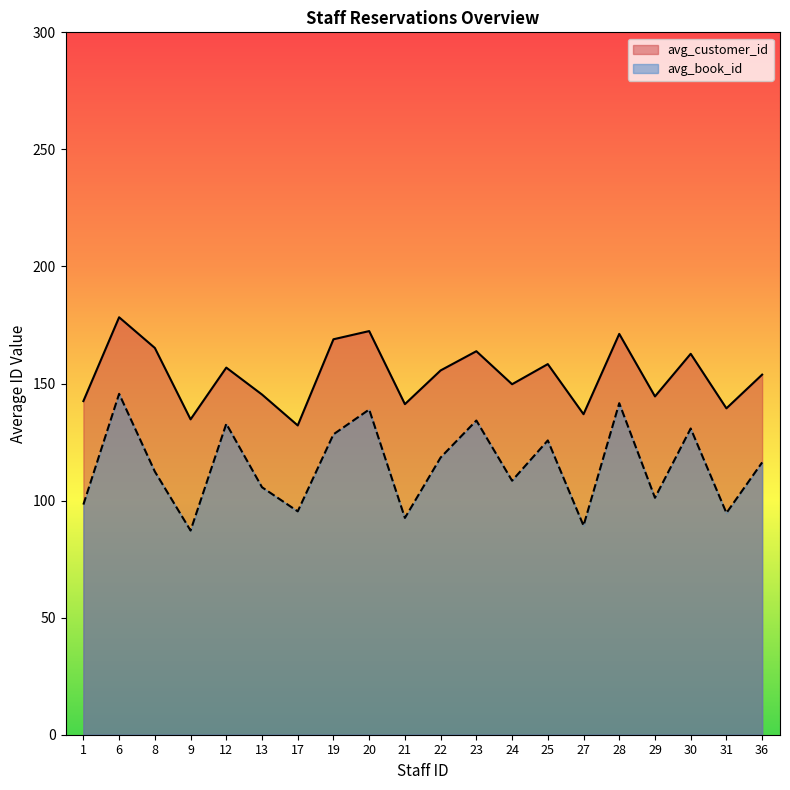

What is the sum of all avg_customer_id values?

3073.3